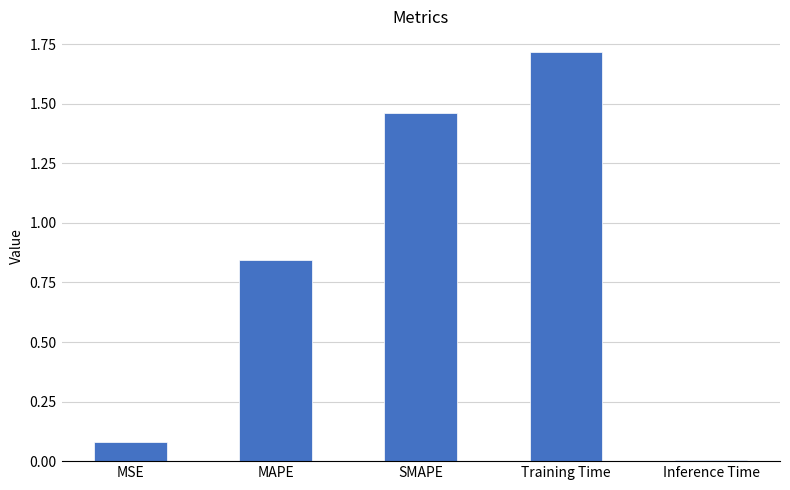

At which category does the chart reach its minimum across all series?

Inference Time